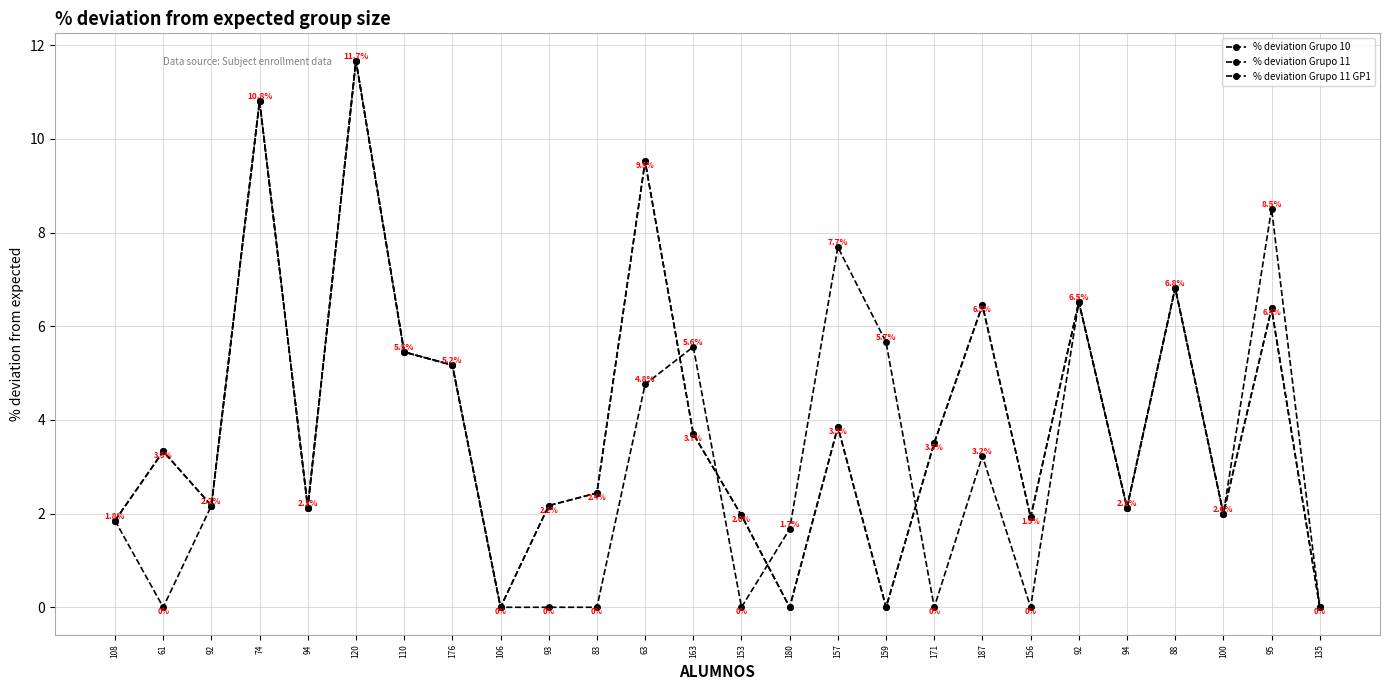

How many intersections are there between % deviation Grupo 11 and % deviation Grupo 10?

4